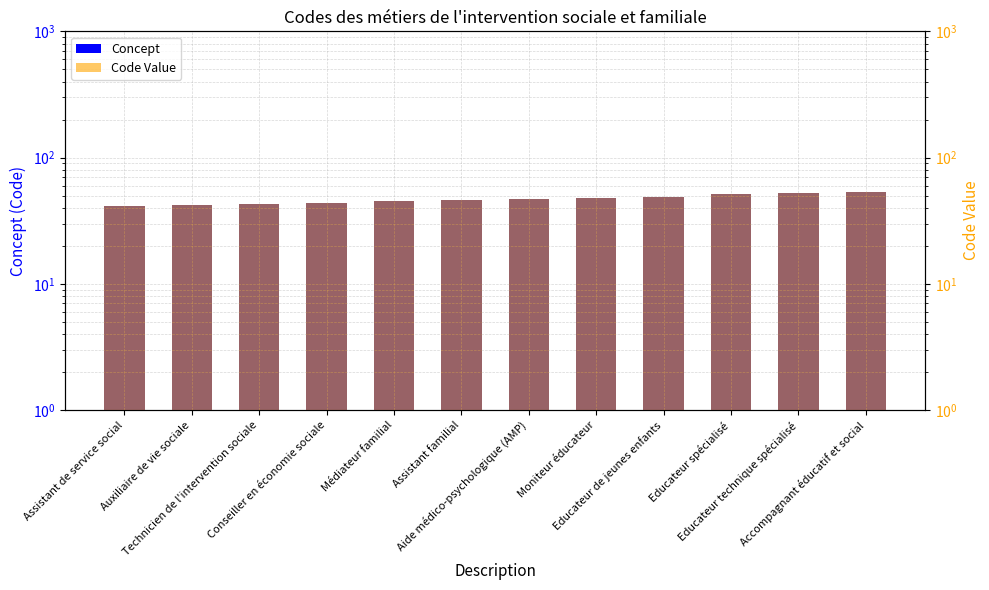

Count the number of data series in this chart.

2